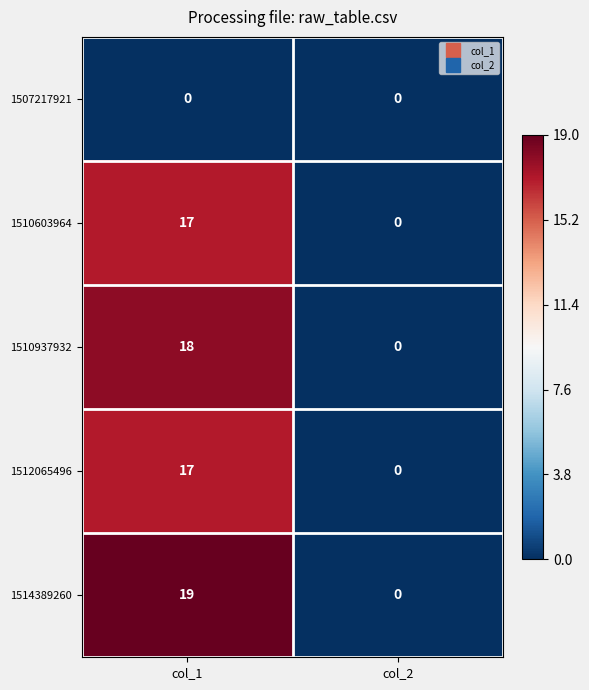

At which category is the sum across all series the highest?

col_1